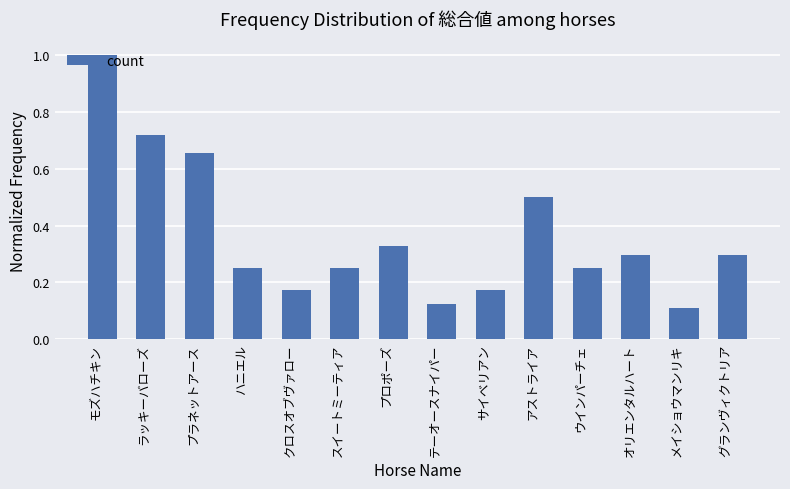

What is the average value?

0.4